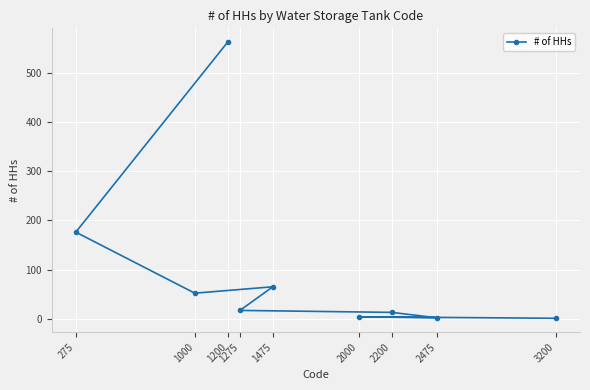

Reading left to right, what are all the values shown in this chart?

562	176	52	65	17	13	2	4	1